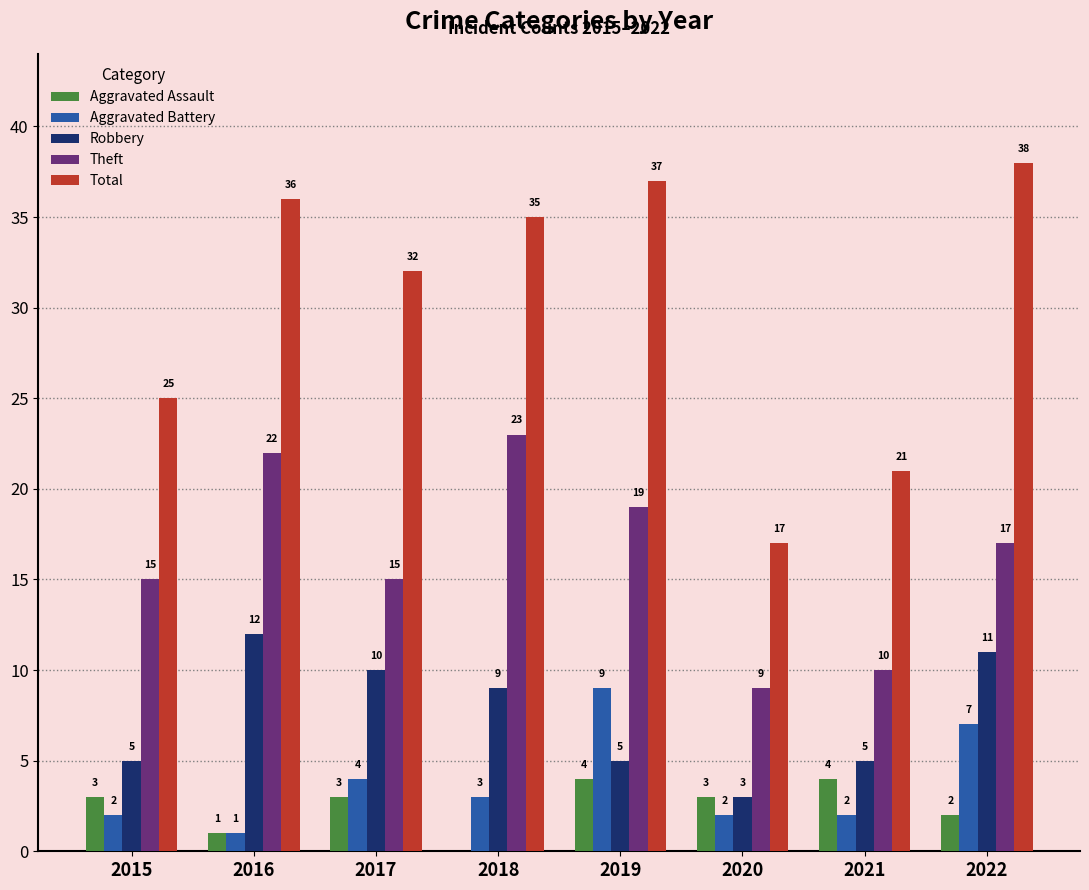

Between 2017 and 2018, which series saw the biggest shift?

Theft